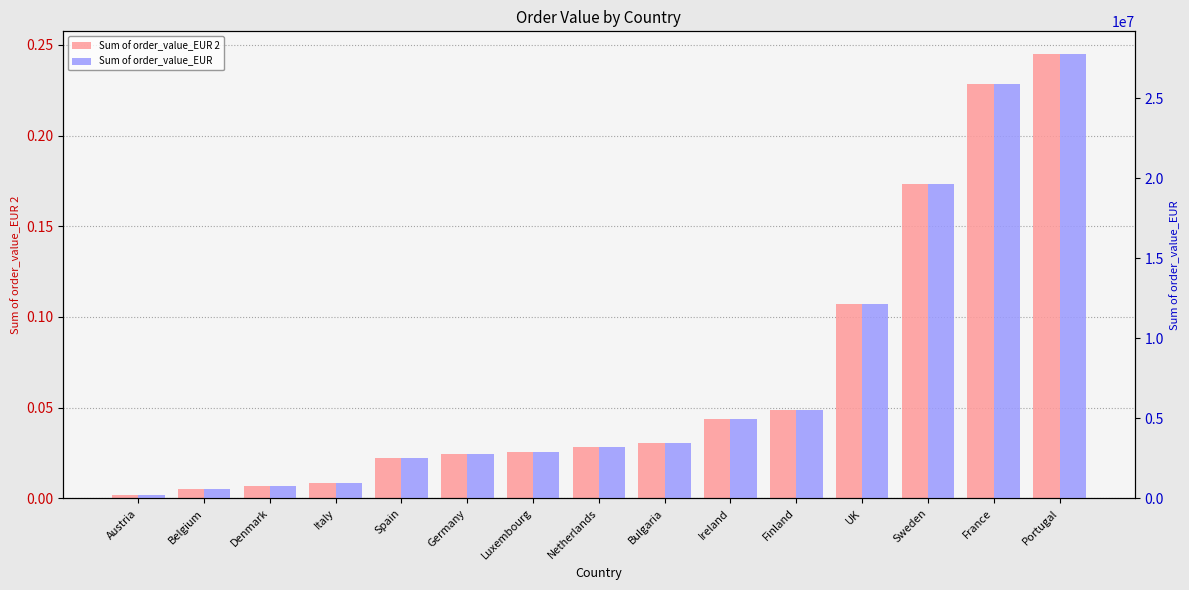

Does the chart contain any negative values?

No